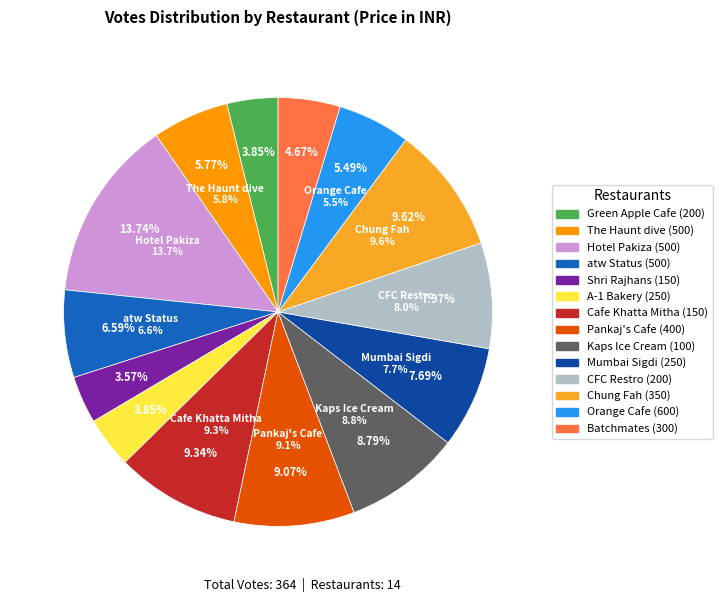

What is the change in value from Pankaj's Cafe (400) to CFC Restro (200)?

-4